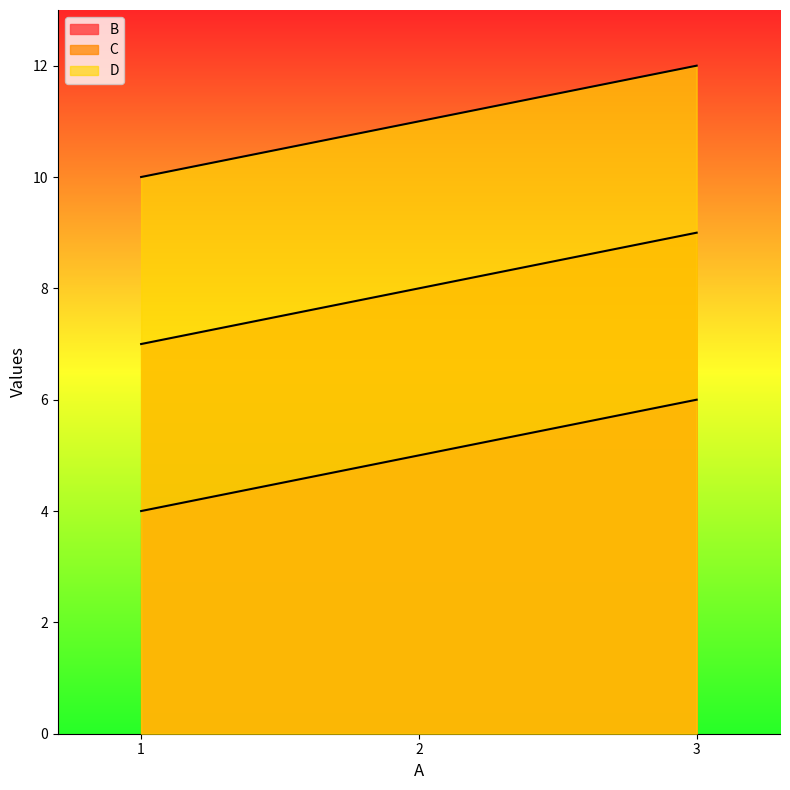

How many distinct data groups are displayed?

3